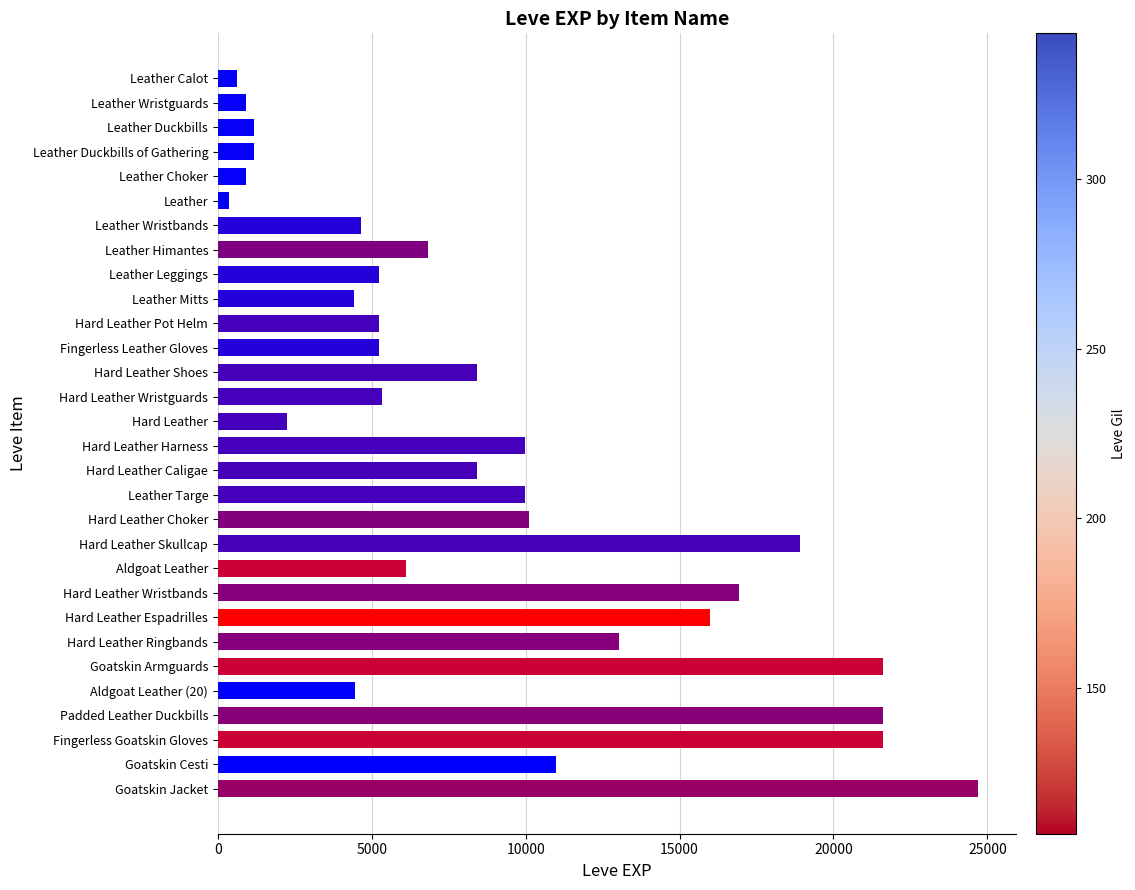

Which has a higher value, Hard Leather Ringbands or Goatskin Armguards?

Goatskin Armguards